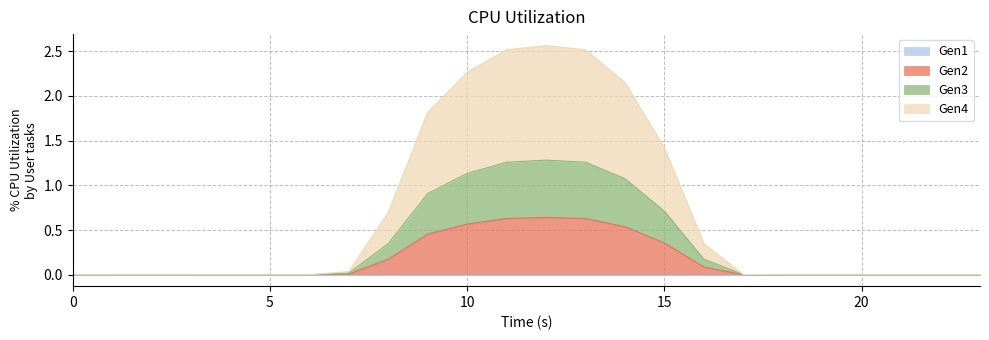

True or false: Gen2 and Gen4 intersect in this chart.

False